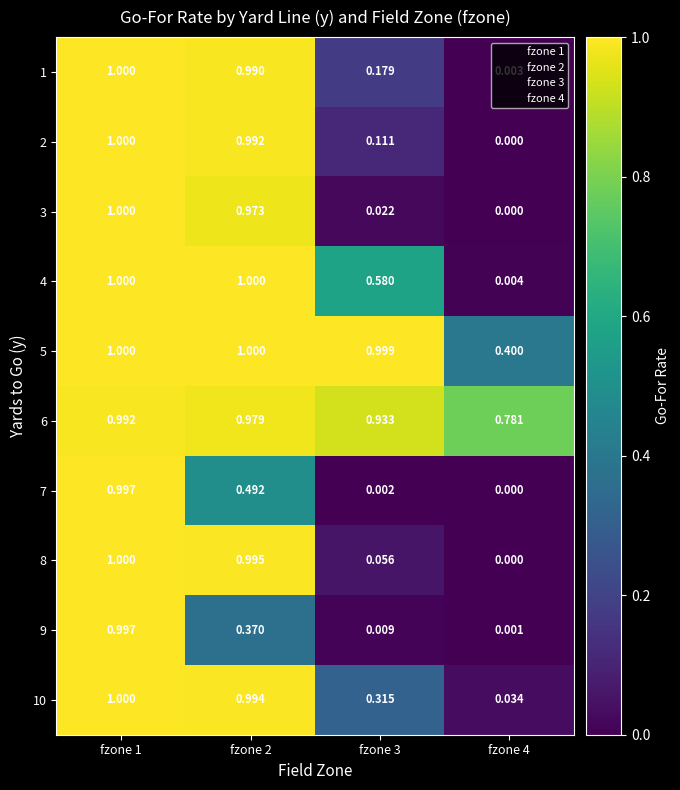

Is the value of 3 at fzone 4 greater than the value of 1 at fzone 3?

No